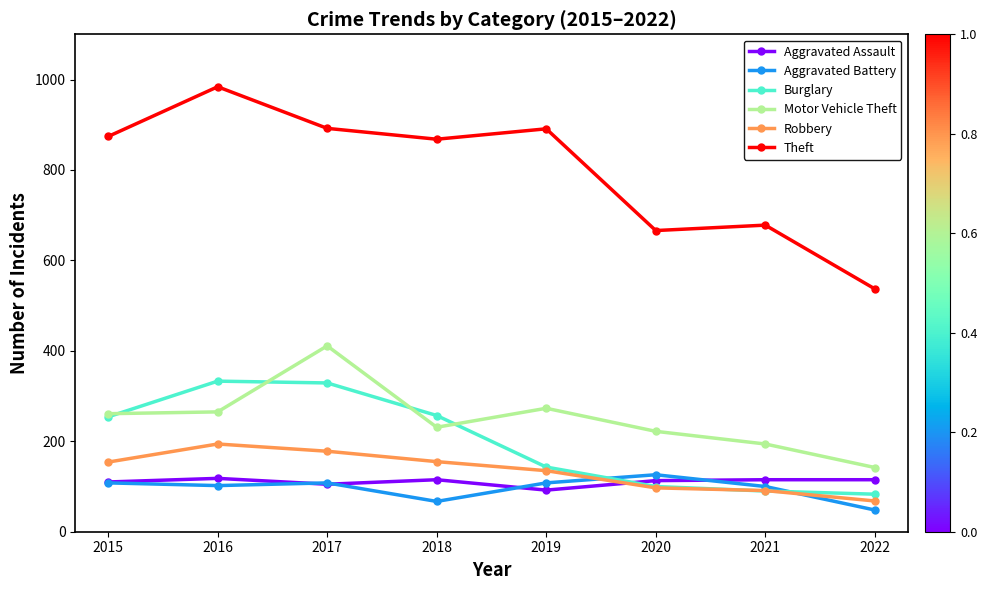

What is the difference between the second highest and minimum values in the Motor Vehicle Theft series?

131